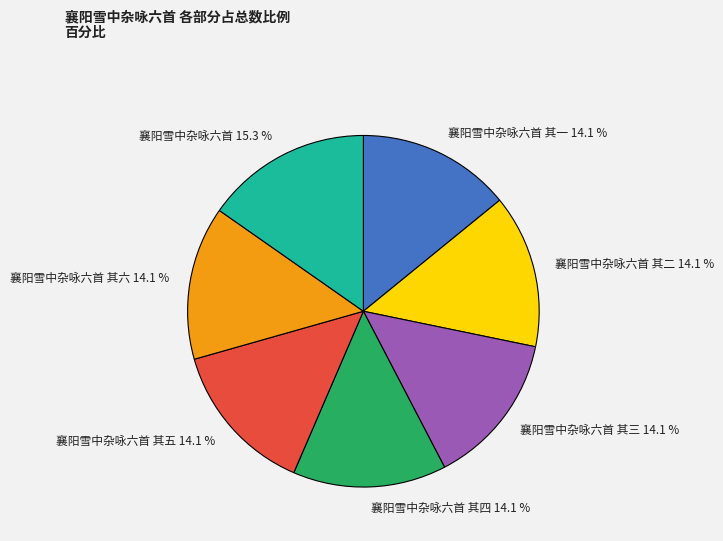

Which has a higher value, 襄阳雪中杂咏六首 其三 or 襄阳雪中杂咏六首?

襄阳雪中杂咏六首